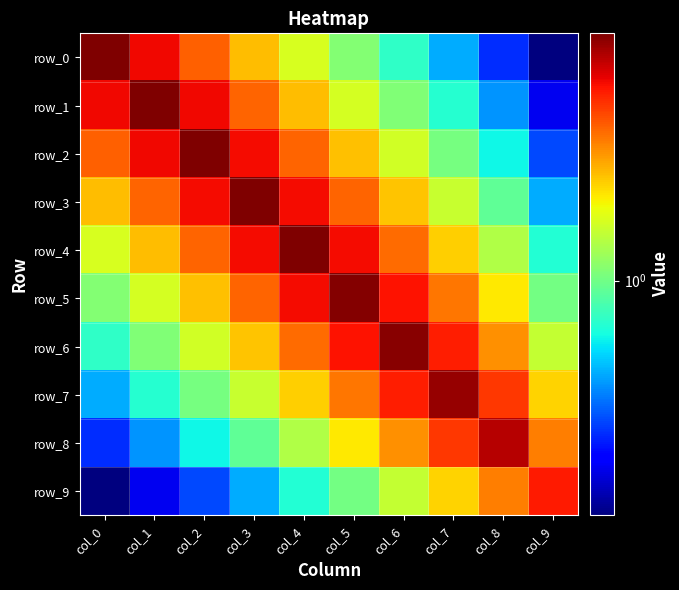

At which label does row_7 first exceed 2?

col_4